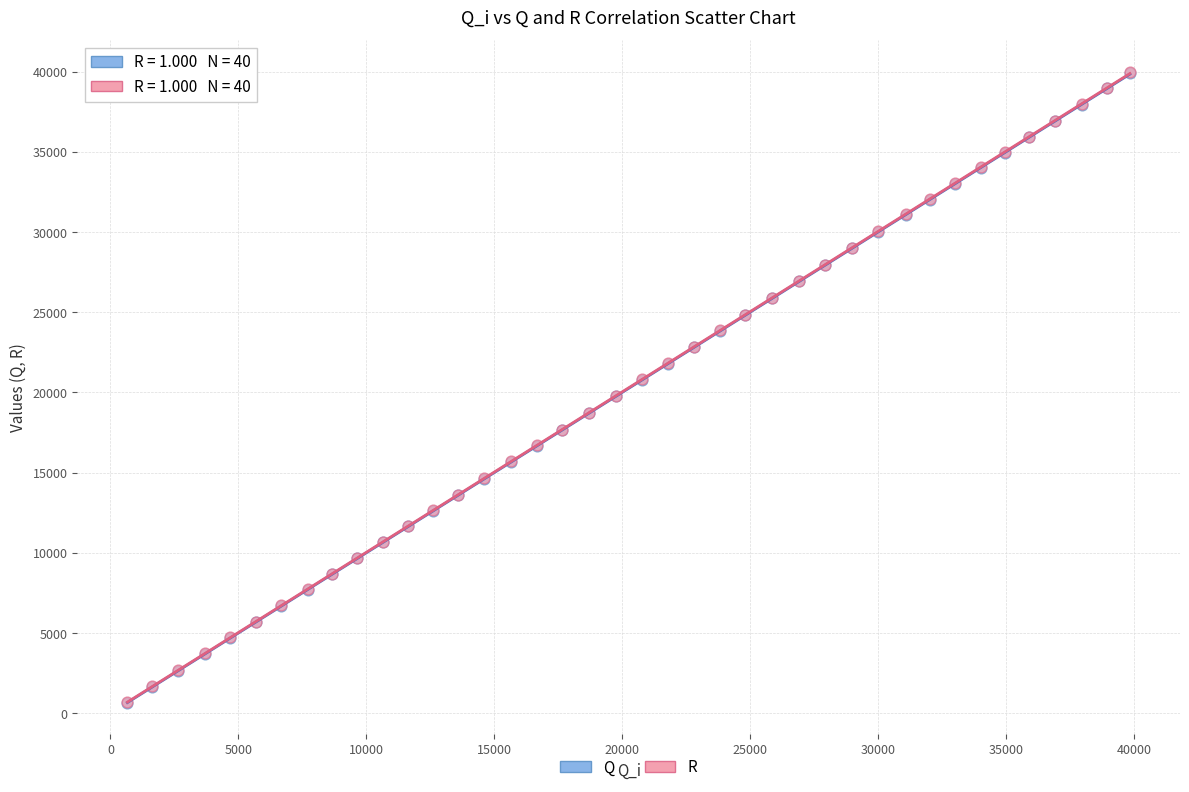

What are all the series names shown in the legend?

Q, R